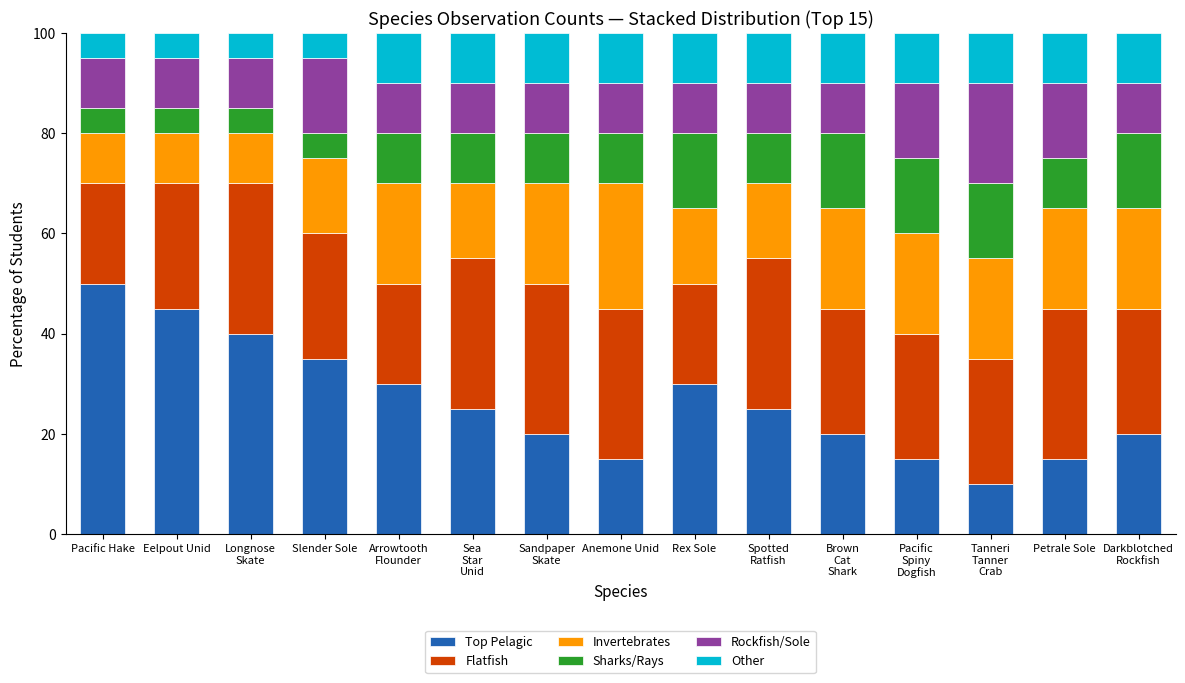

Is it true that Top Pelagic equals 30 at Arrowtooth
Flounder?

True